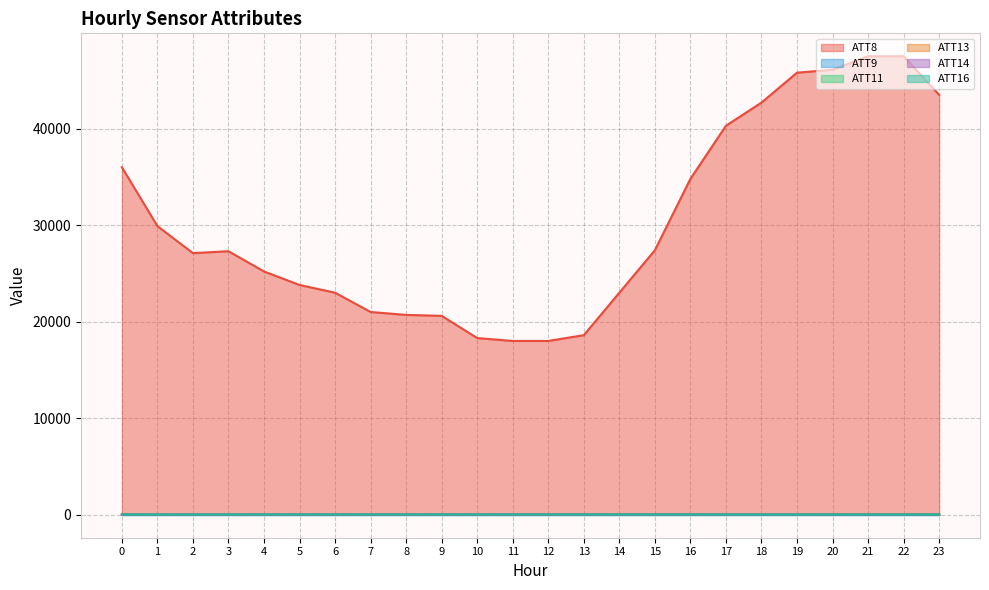

What is the value of the ATT16 point at the 21st from the left?

12.2